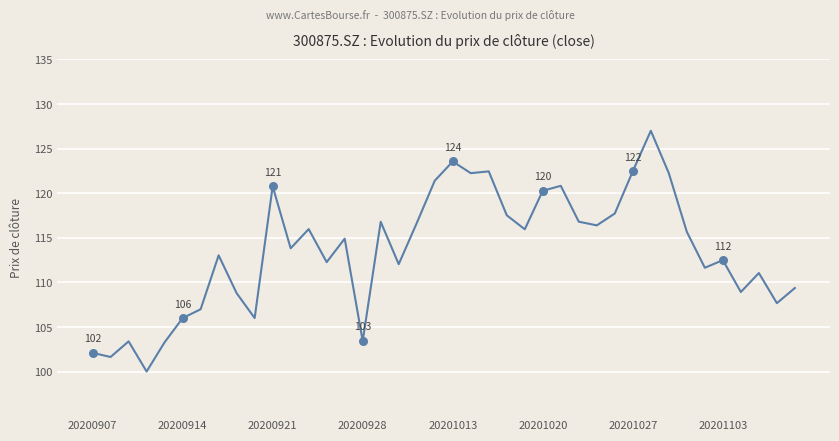

What is the difference between the maximum and minimum values?

27.0